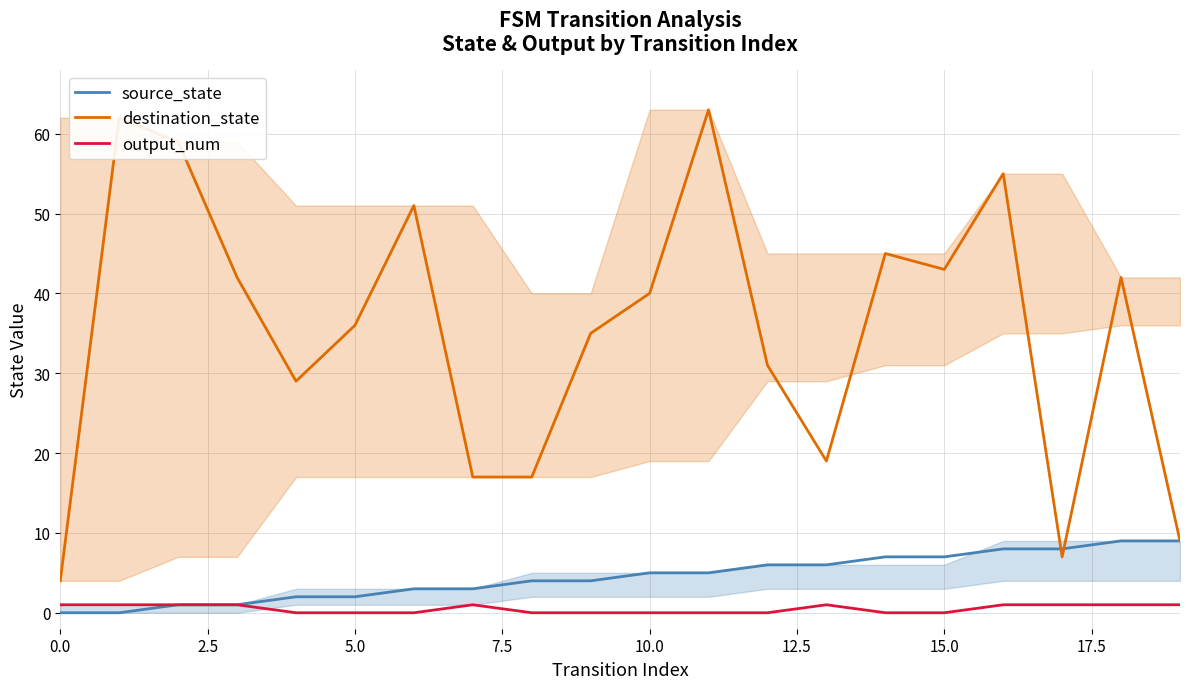

Which series has the largest total across all categories?

destination_state